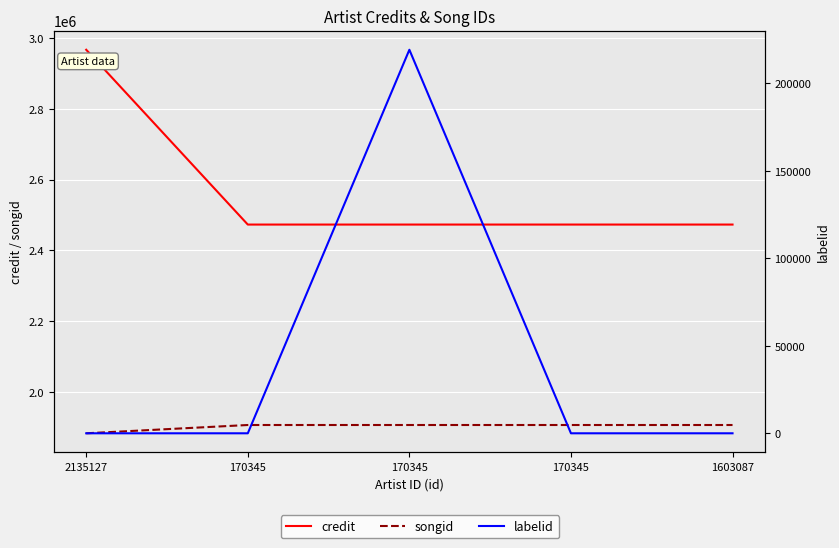

What is the difference between the maximum and minimum values in the credit series?

494331